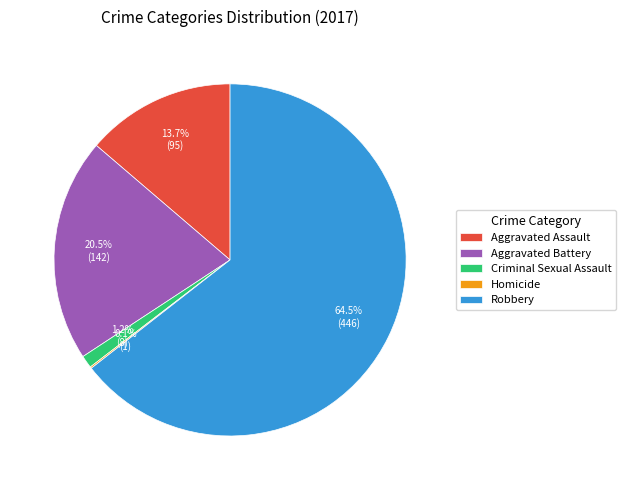

Combined, do Criminal Sexual Assault and Robbery account for over 50%?

Yes